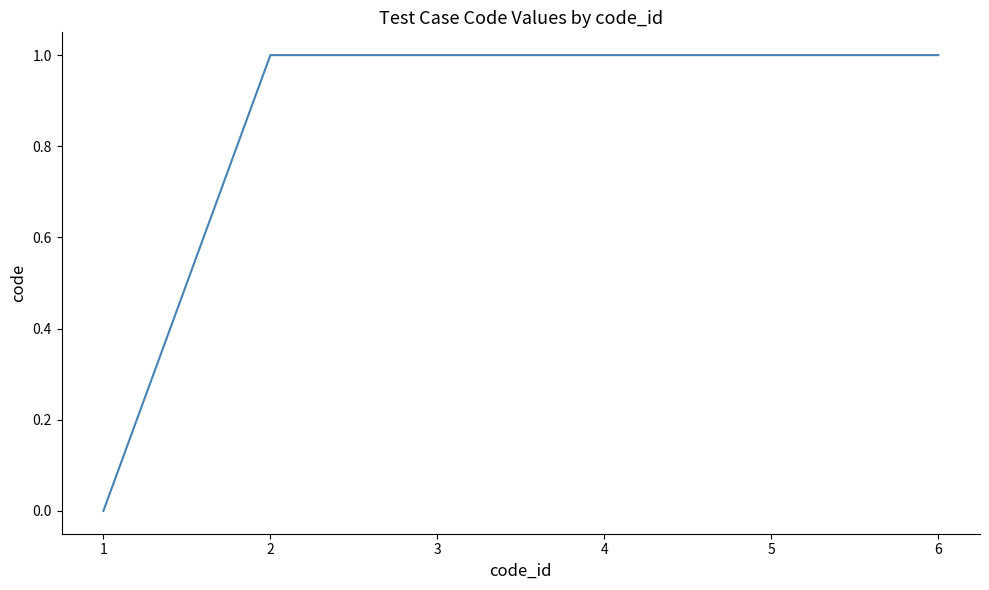

How many categories are shown in the chart?

6